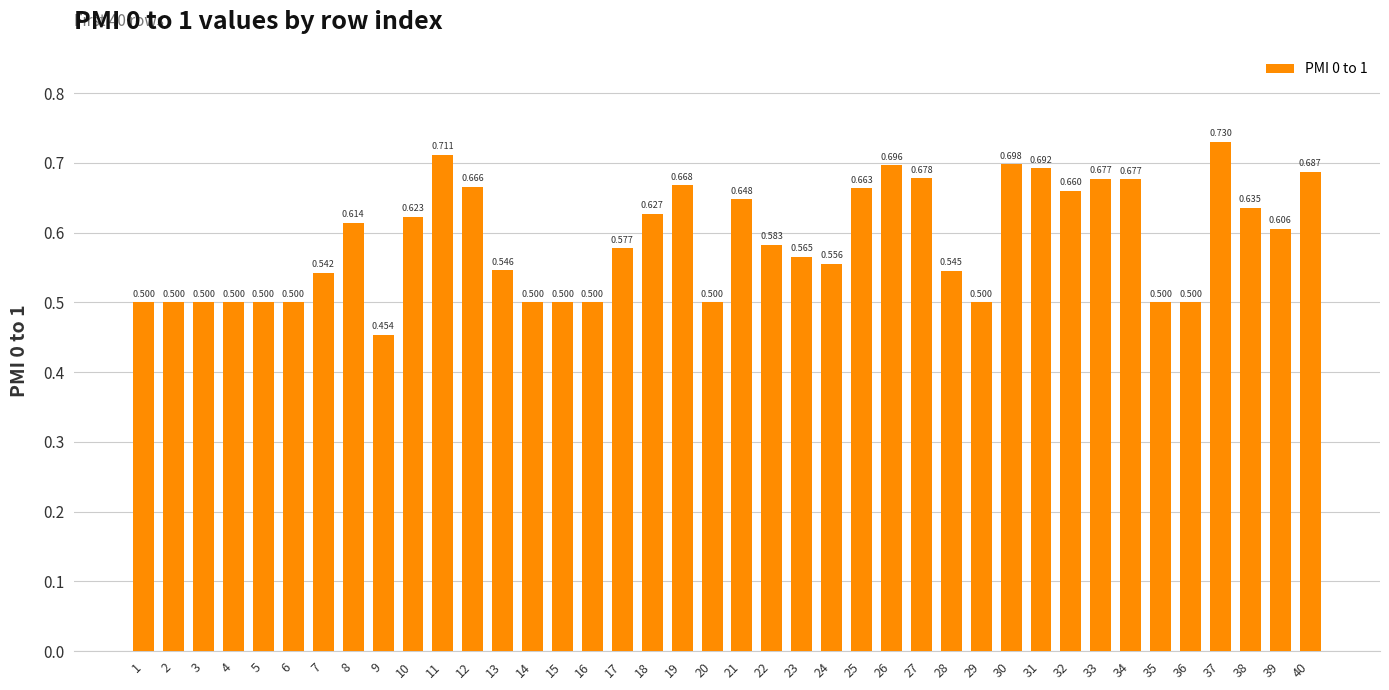

What is the value of the 36th bar from the left?

0.5